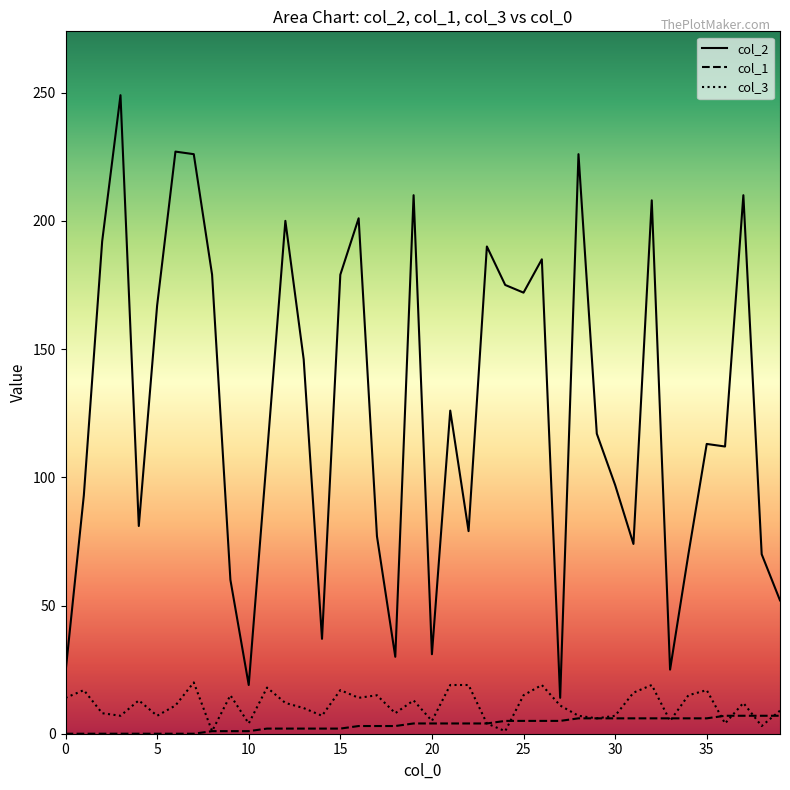

What is the value of the col_3 point at the 5th from the left?

13